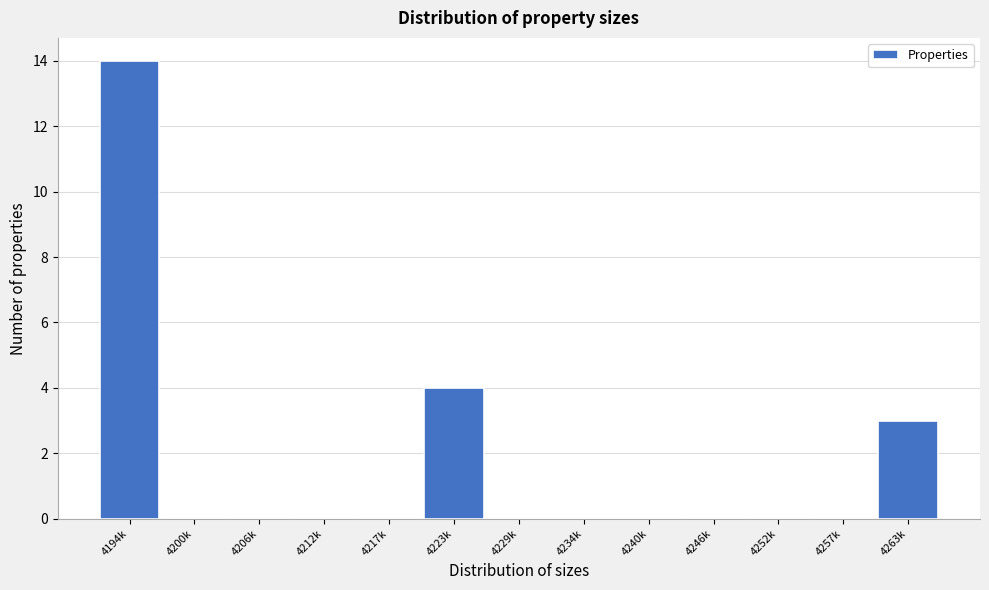

Reading left to right, extract all data points from this chart.

4194k=14	4200k=0	4206k=0	4212k=0	4217k=0	4223k=4	4229k=0	4234k=0	4240k=0	4246k=0	4252k=0	4257k=0	4263k=3